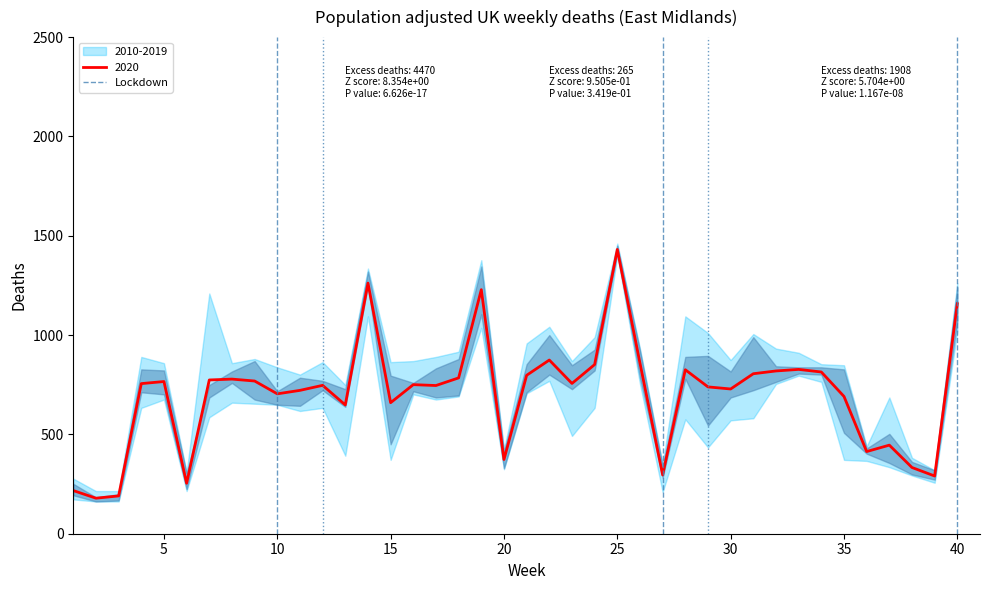

Does the chart display data point markers on the line(s)?

No